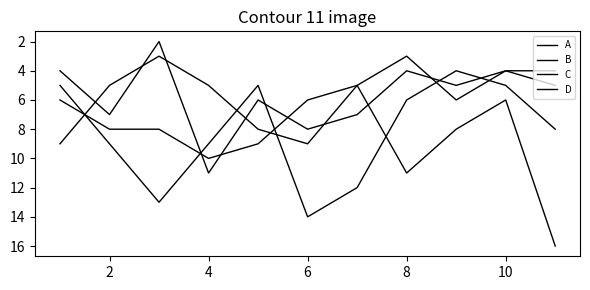

Is this an area chart (filled region under the line)?

No